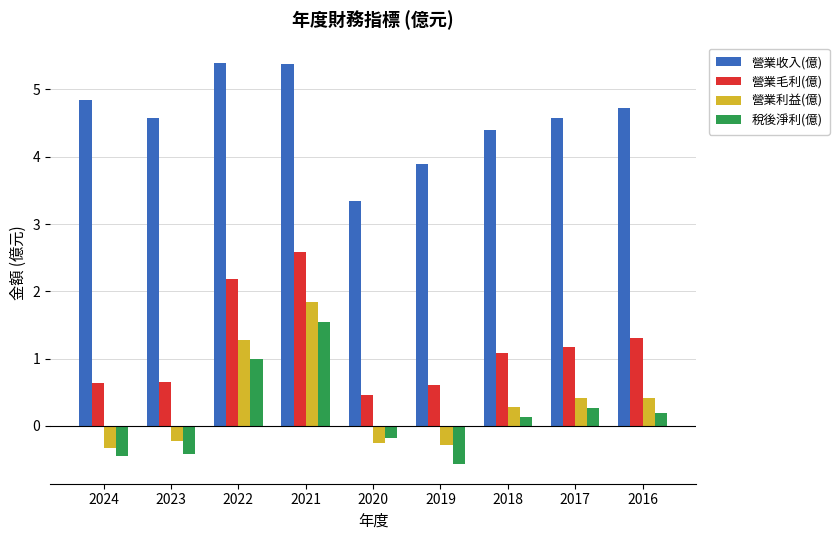

What is the spread (max minus min) of values at 2018?

4.3